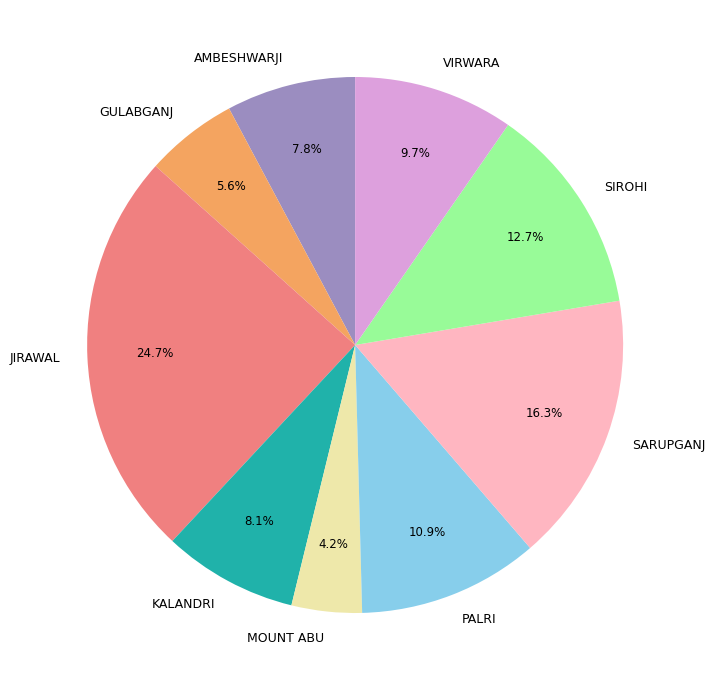

Which slice is the smallest?

MOUNT ABU